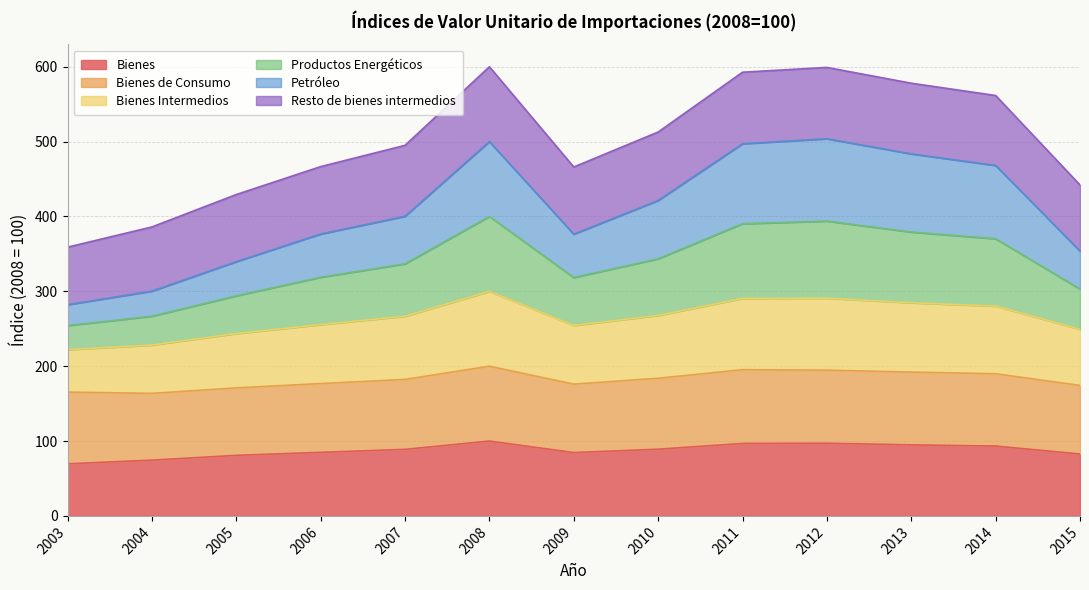

At which category does Bienes reach its first local valley?

2009